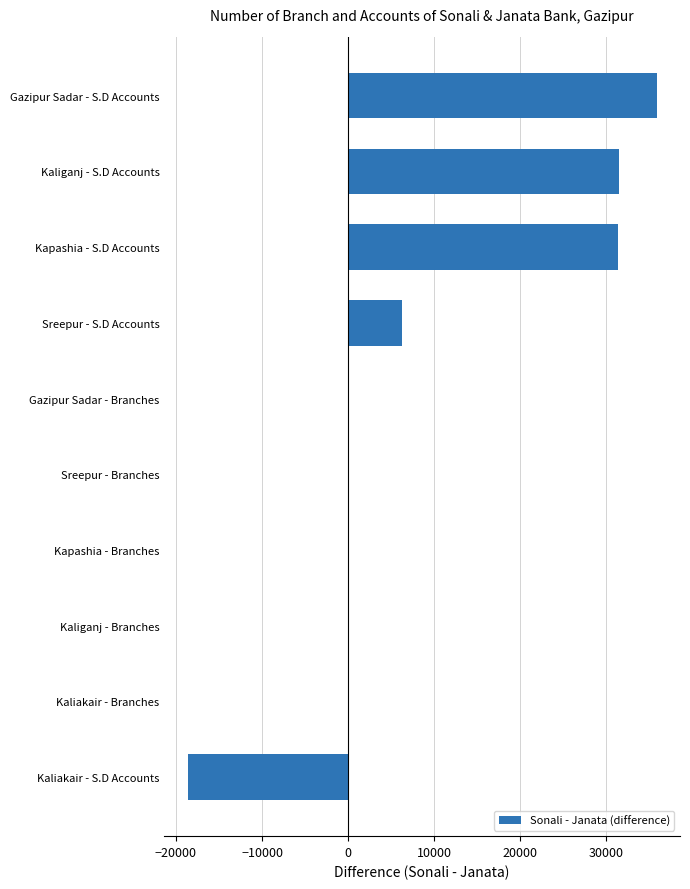

Are the bars horizontal?

Yes